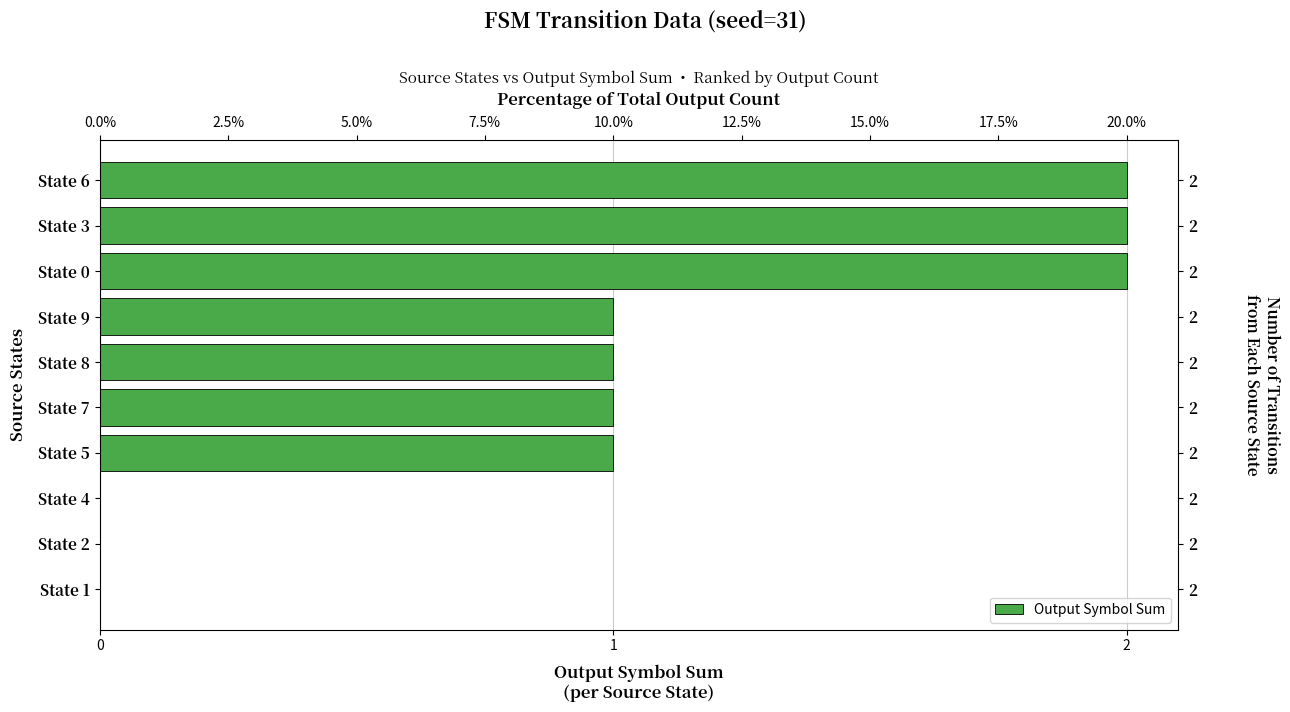

True or false: the data shows 1 at State 1.

False